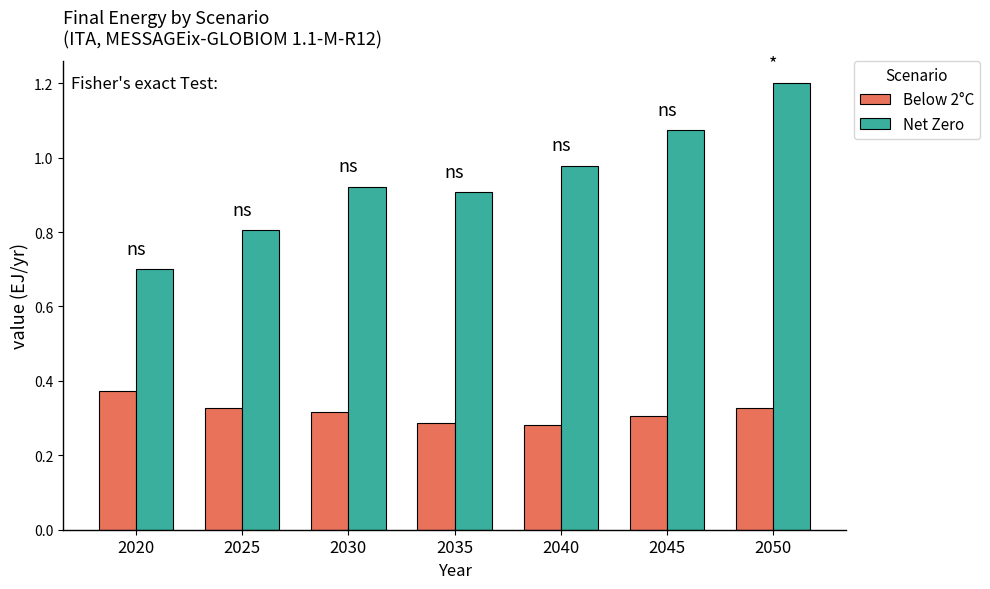

How many Below 2°C values are between 0 and 1?

7